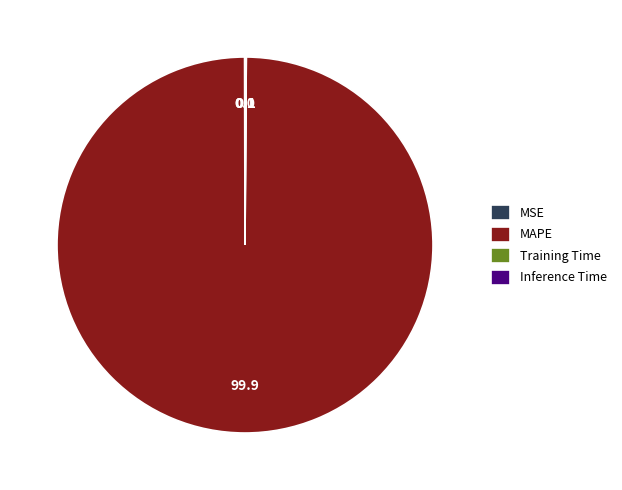

Does any single category account for the majority?

Yes